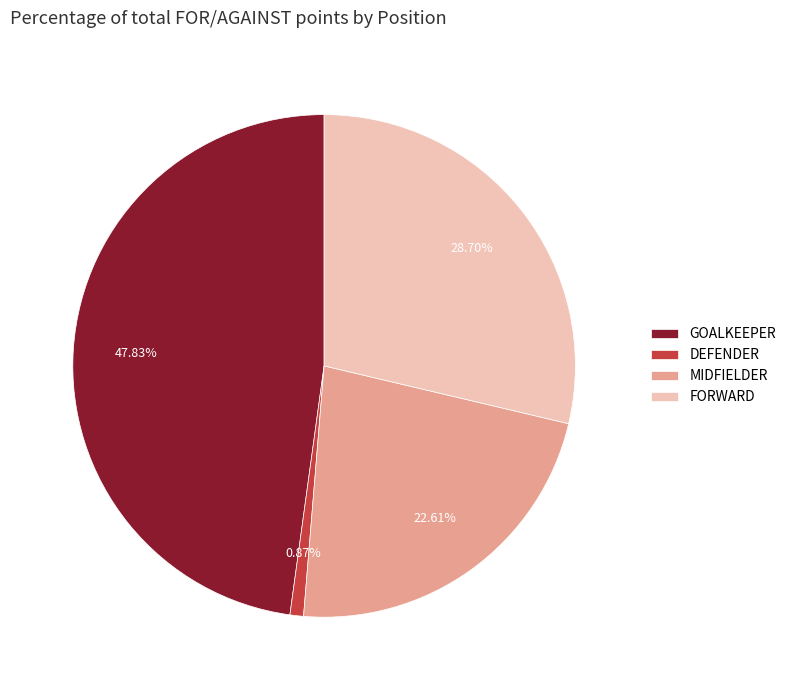

Is it true that GOALKEEPER is 7% of the pie?

False